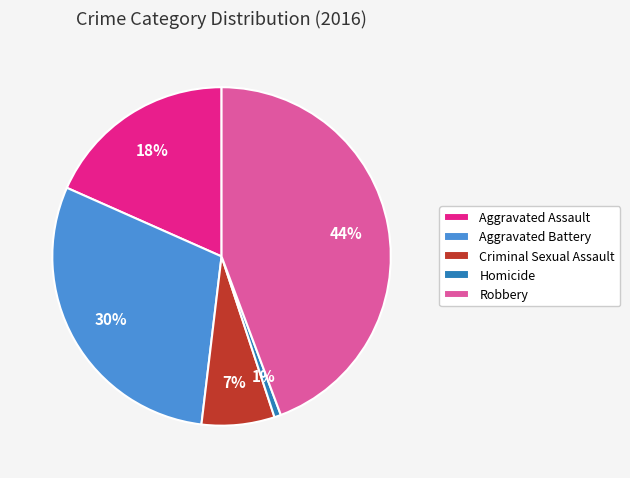

To the nearest percent, what portion does Aggravated Assault represent?

18%